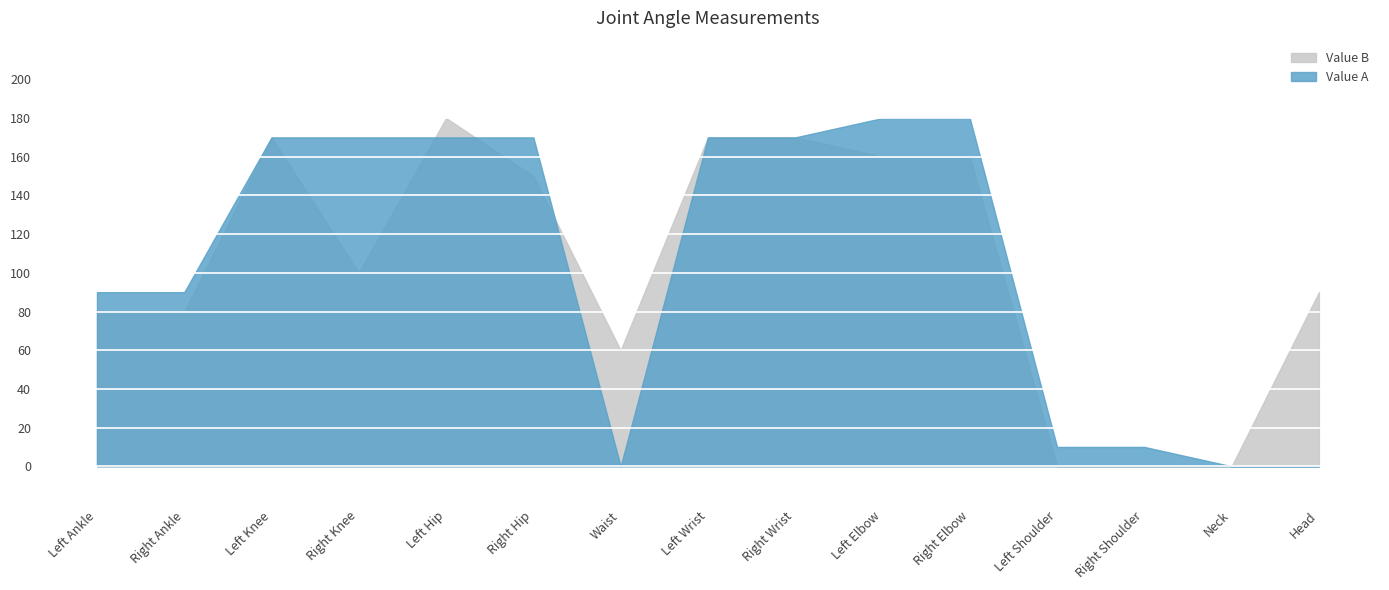

What is the average value of the Value A series?

105